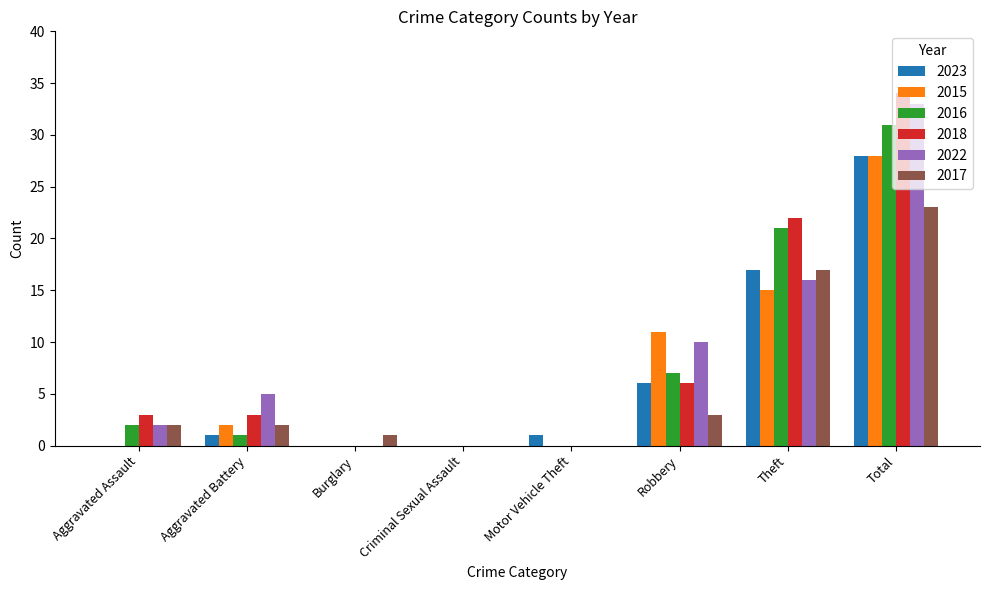

What is the difference between the 2022 values at Total and Robbery?

23